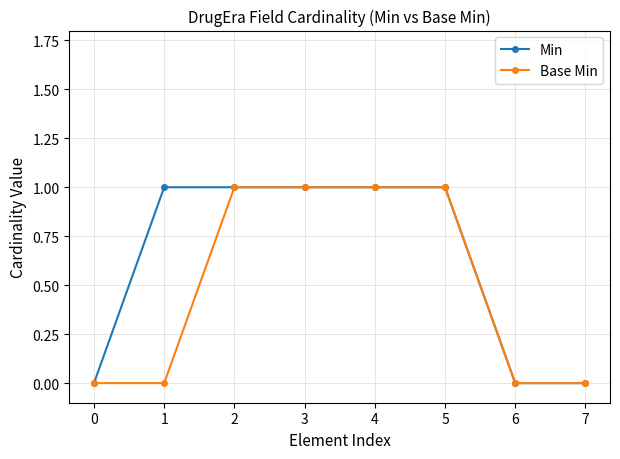

What is the maximum value for Min?

1